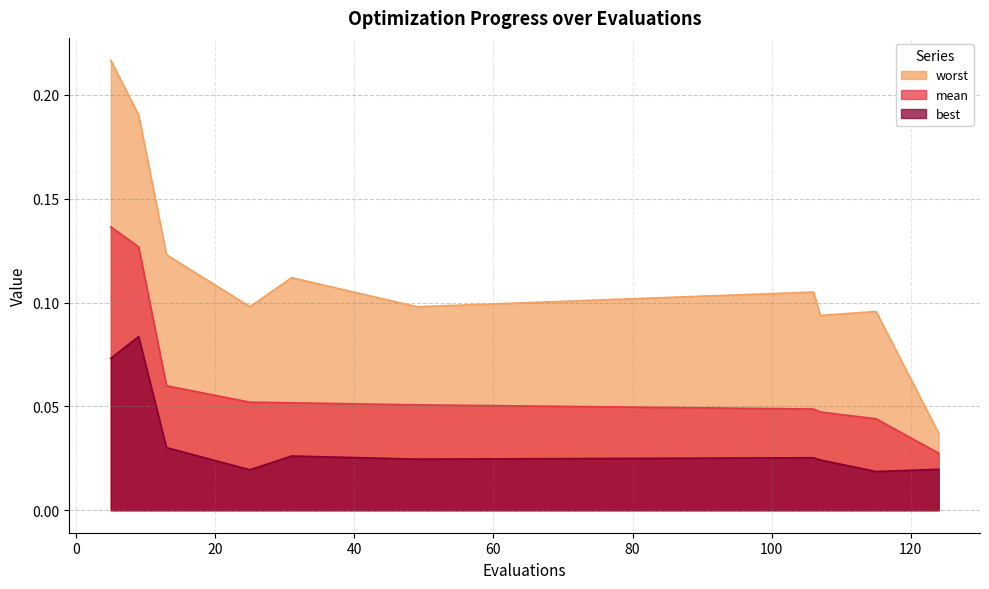

How many mean values are between 0 and 1?

10